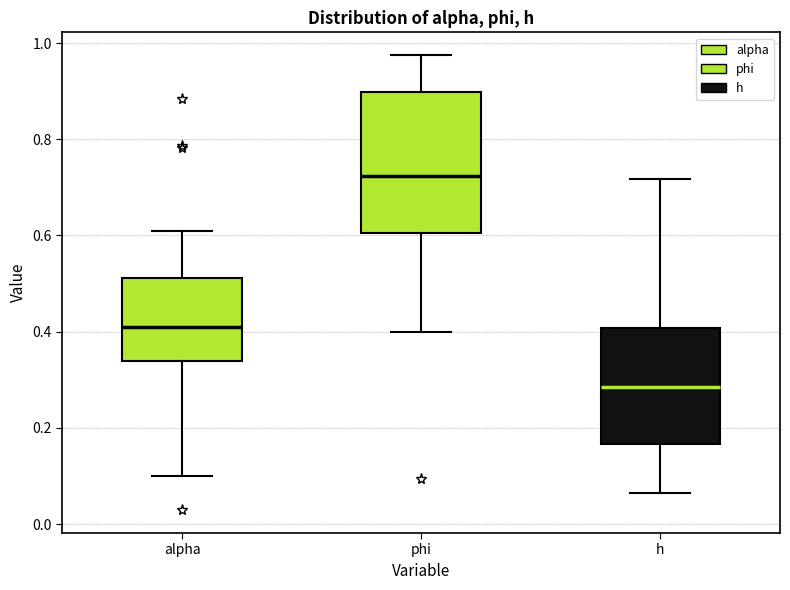

Comparing the boxes themselves (not the whiskers), which one is the tallest?

phi